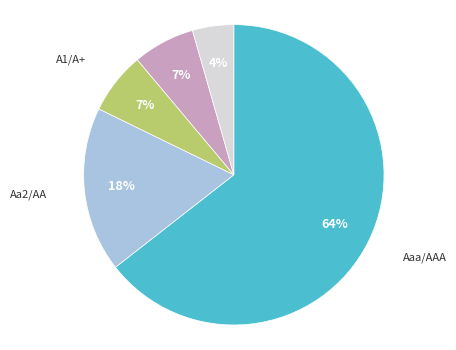

Is there a majority slice in this chart?

Yes